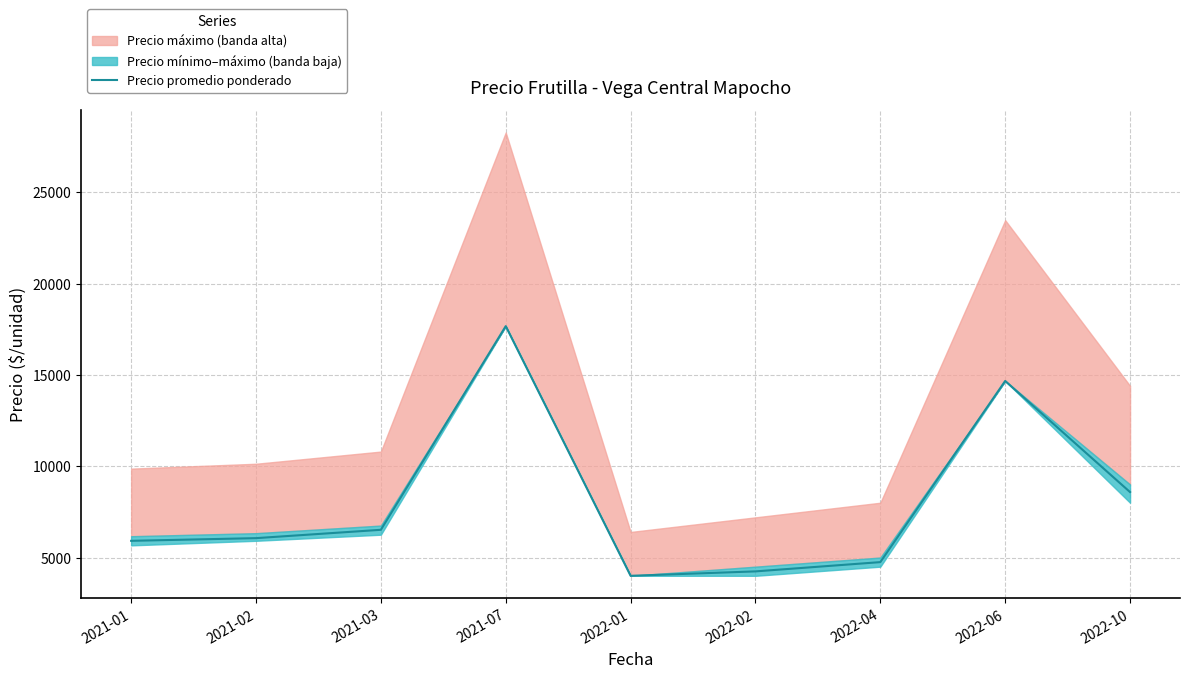

The value at 2022-06 is 14666.7. True or false?

True